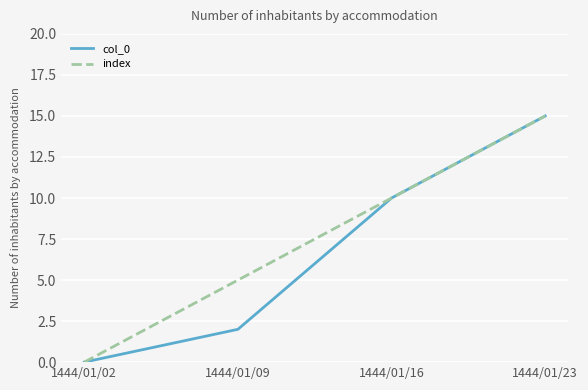

Rank the categories by col_0 value from highest to lowest.

1444/01/23, 1444/01/16, 1444/01/09, 1444/01/02